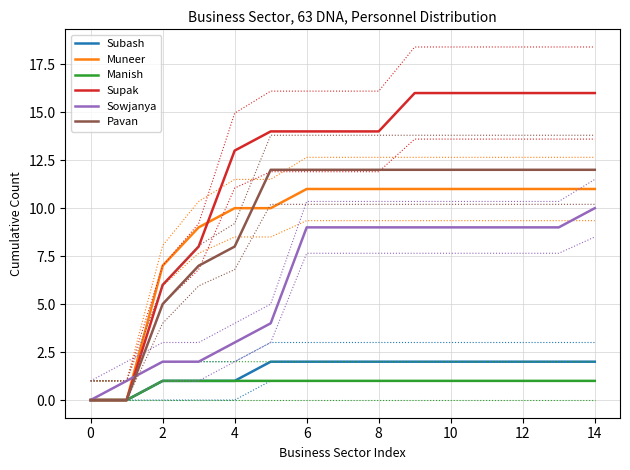

Is it true that Muneer equals 11 at 14?

True